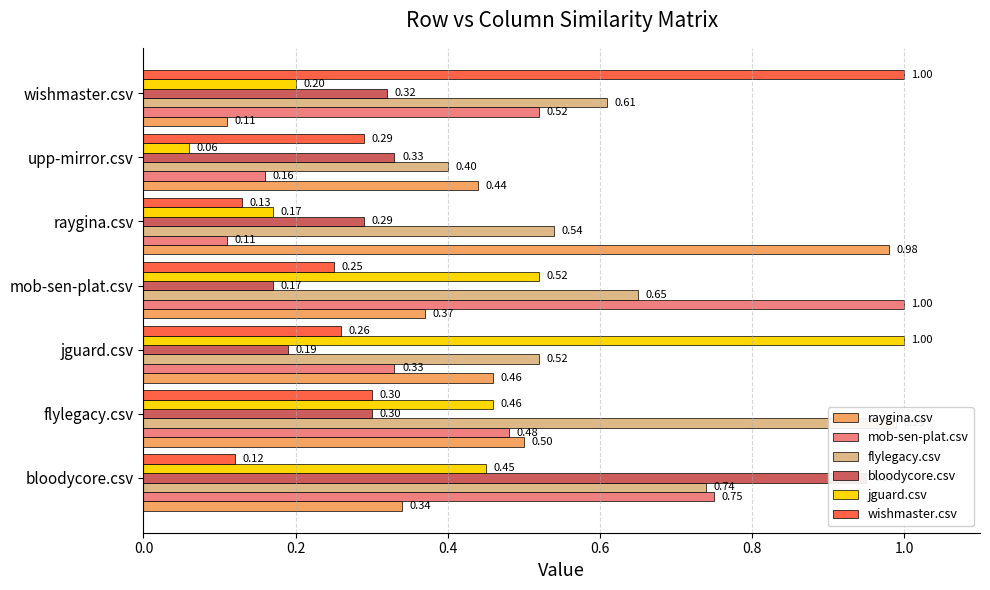

Which series has the largest range (max minus min)?

jguard.csv